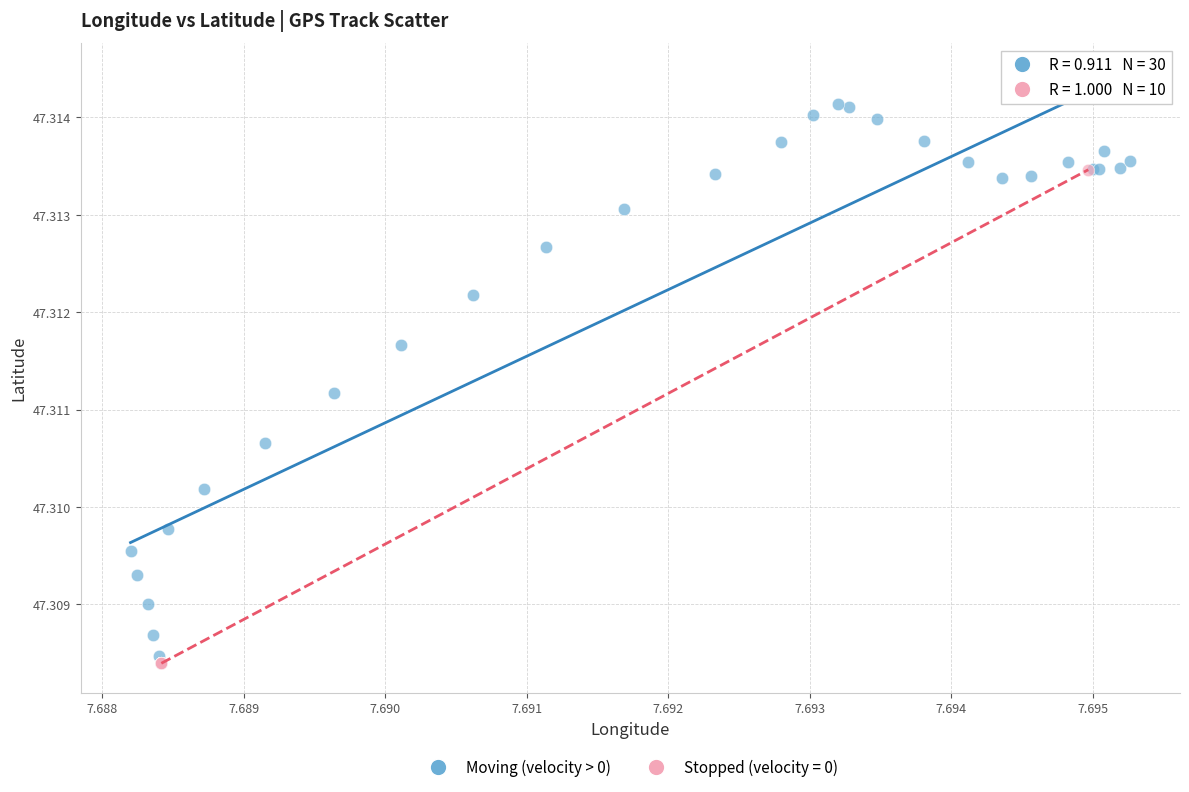

Which series has the widest spread of Y values?

Moving (velocity > 0)